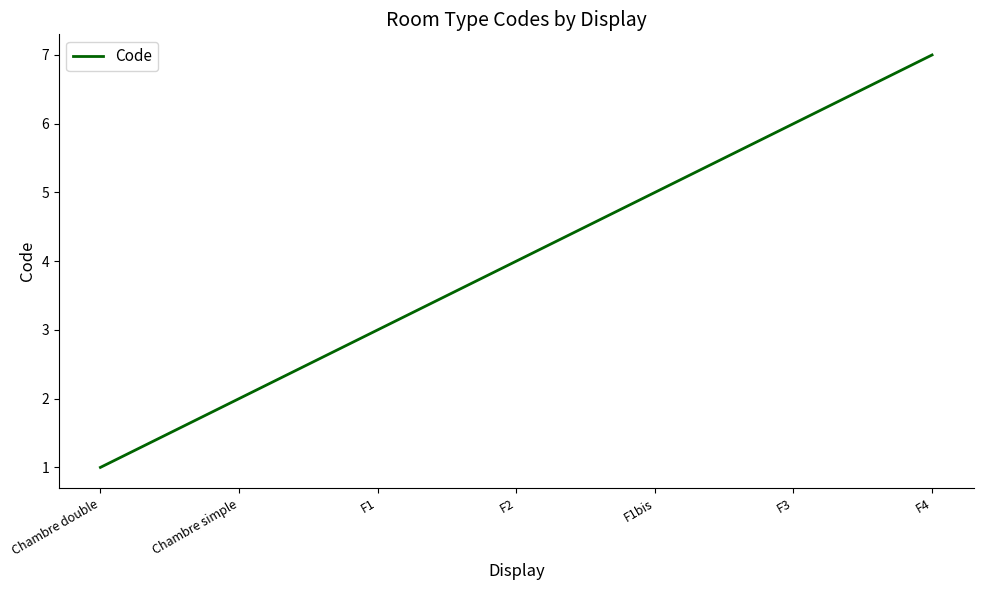

What position from the left is Chambre simple?

2